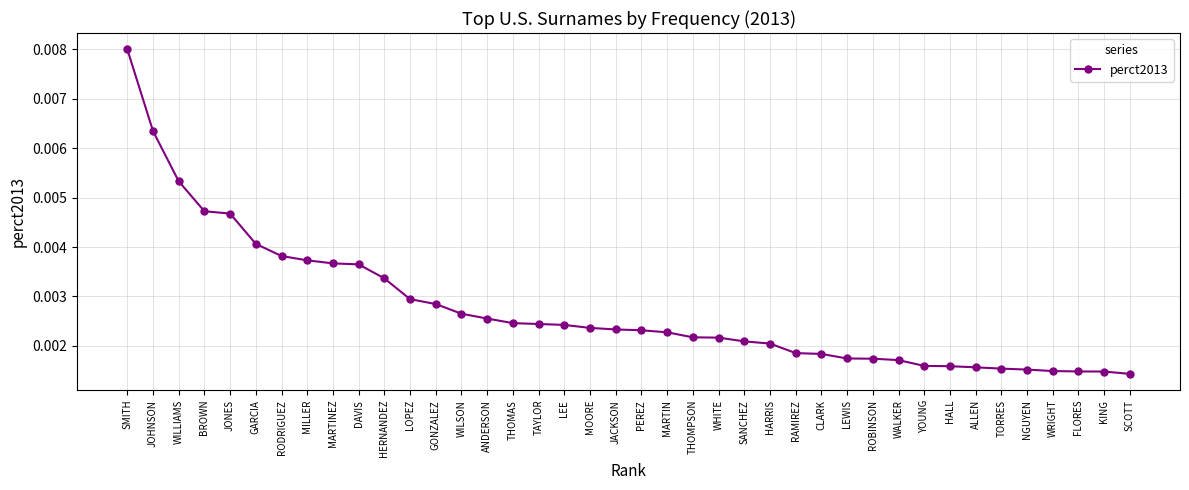

Count the values in the range 0 to 1.

40